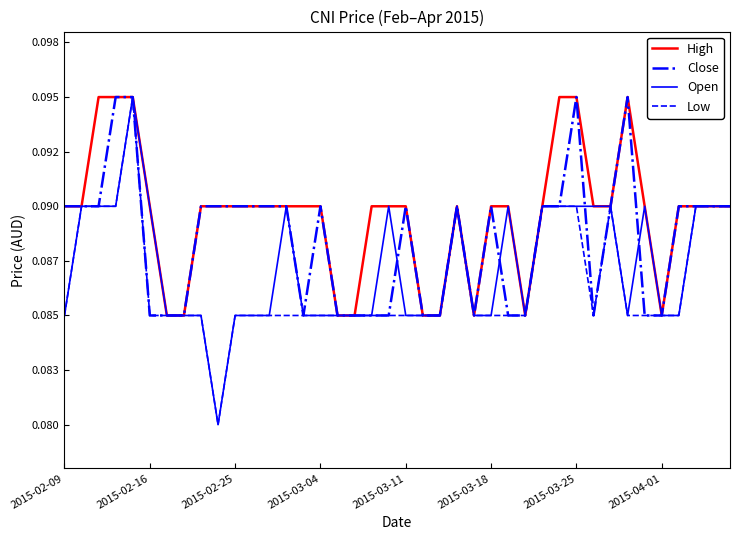

Does the chart display data point markers on the line(s)?

No